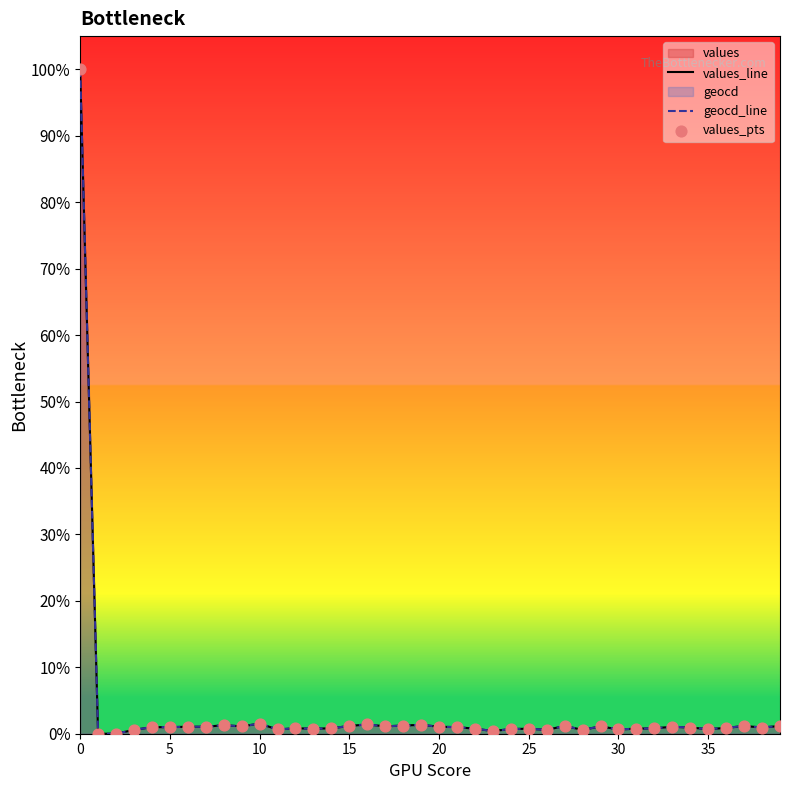

Is the value of values_line at 15 greater than the value of geocd_line at 9?

No